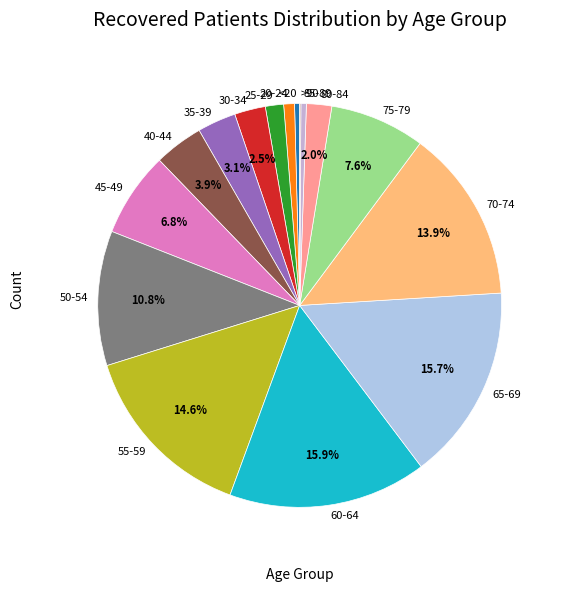

Combined, what portion of the pie is 45-49 and 30-34?

9.3%